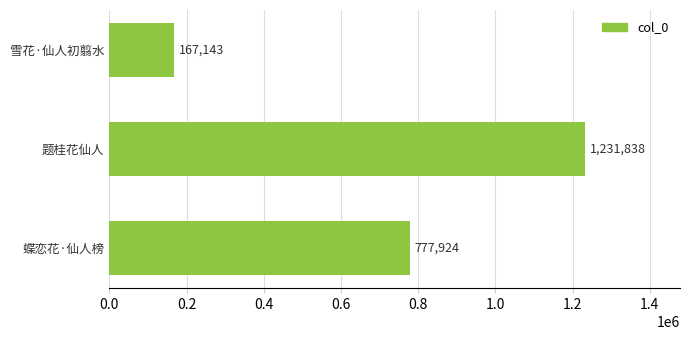

What is the difference between the maximum and minimum values?

1064695